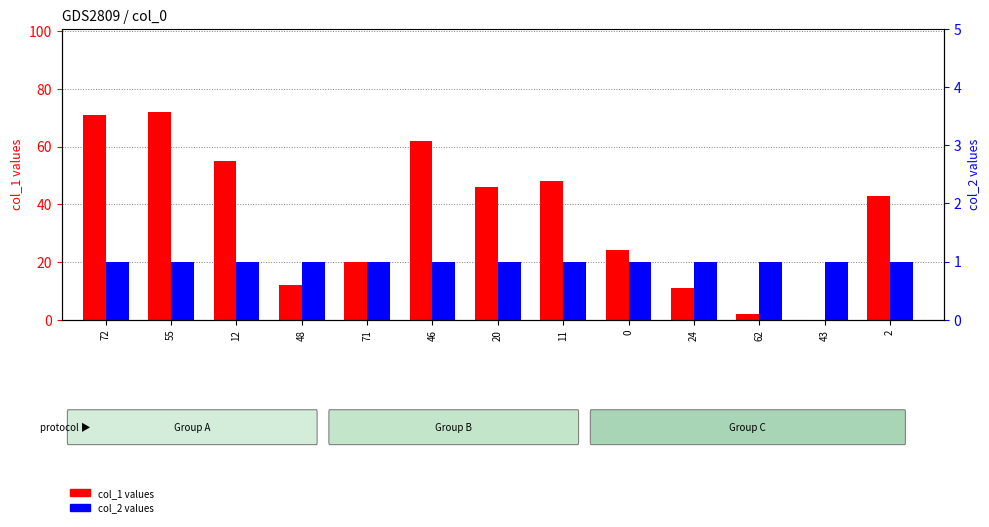

What is the minimum value for col_2?

1